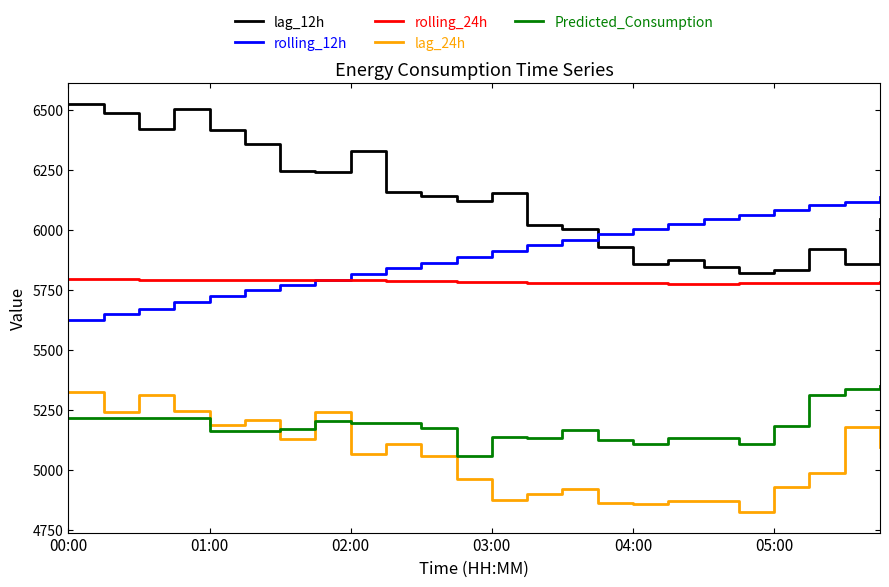

Which series has the largest range (max minus min)?

lag_12h